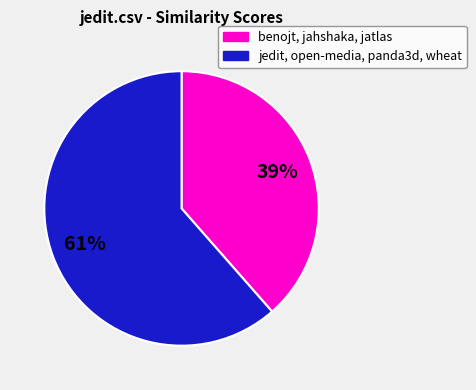

To the nearest percent, what is the average slice percentage?

50%